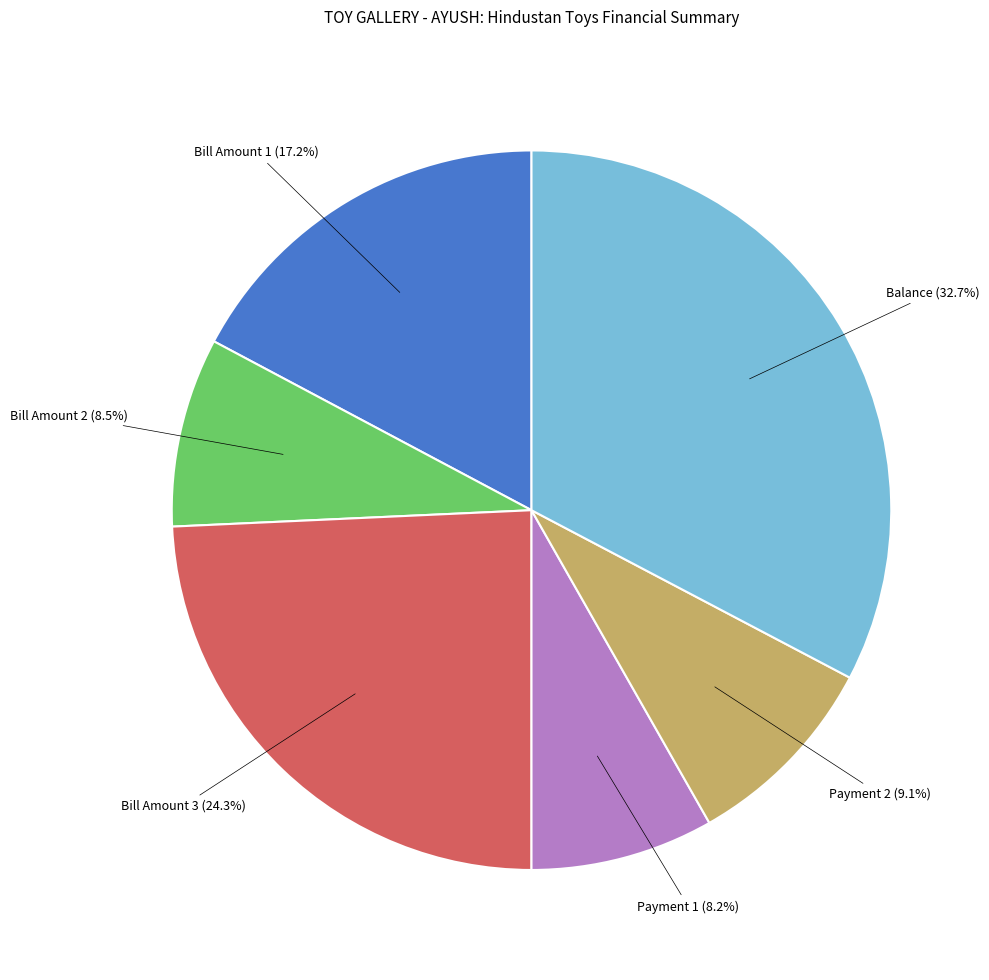

What is the largest slice in the pie chart?

Balance